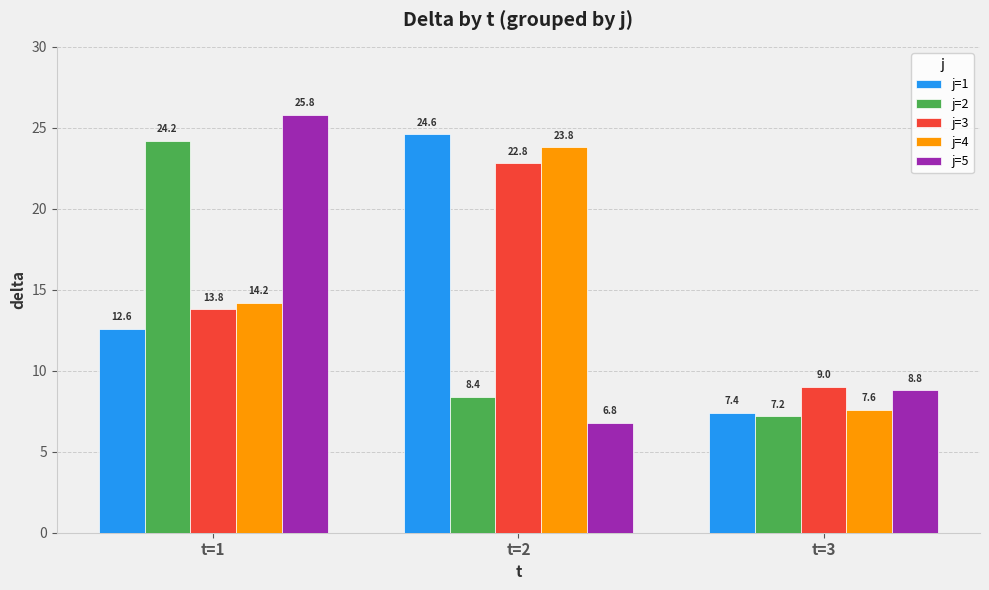

Are the bars horizontal?

No